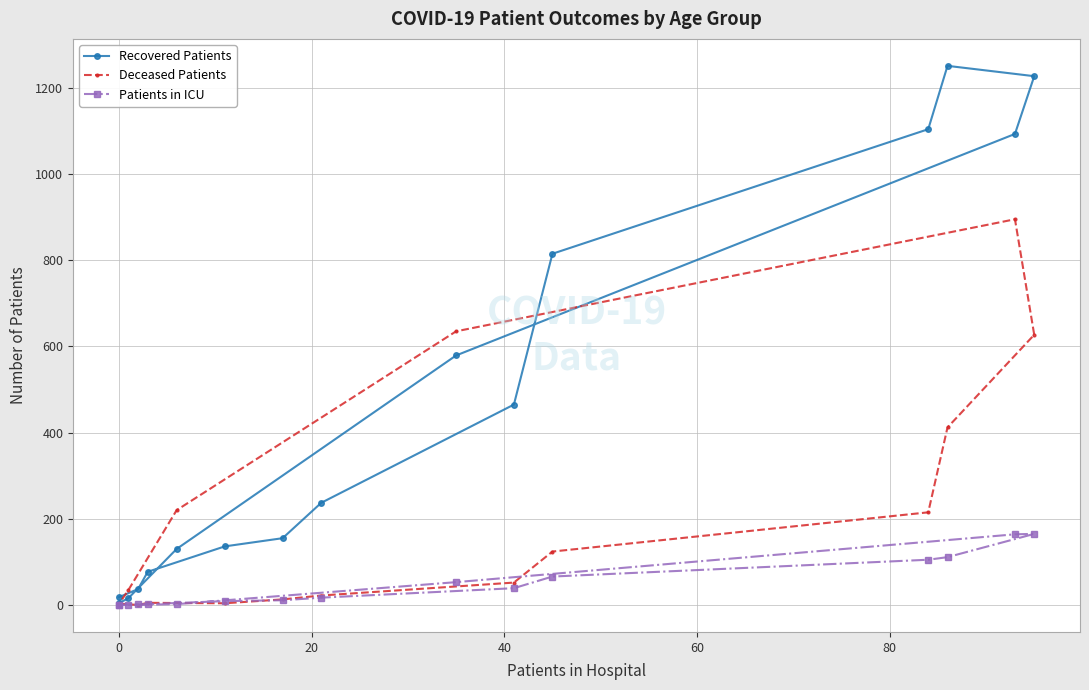

Rank the series by their maximum value, from highest to lowest.

Recovered Patients, Deceased Patients, Patients in ICU